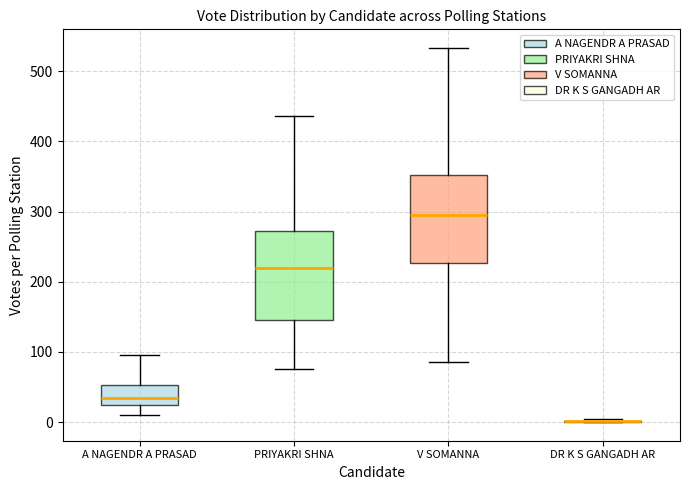

Reading left to right, read every box against the y-axis: the position of its median line, the range the box covers, and the ends of its whiskers. The values are not printed on the chart, so give them approximately, as read against the axis.

A NAGENDR A PRASAD: median 30, box 20 to 50, whiskers 10 to 100
PRIYAKRI SHNA: median 220, box 150 to 270, whiskers 80 to 440
V SOMANNA: median 290, box 230 to 350, whiskers 90 to 530
DR K S GANGADH AR: box collapsed to a line at 0, whiskers 0 to 0